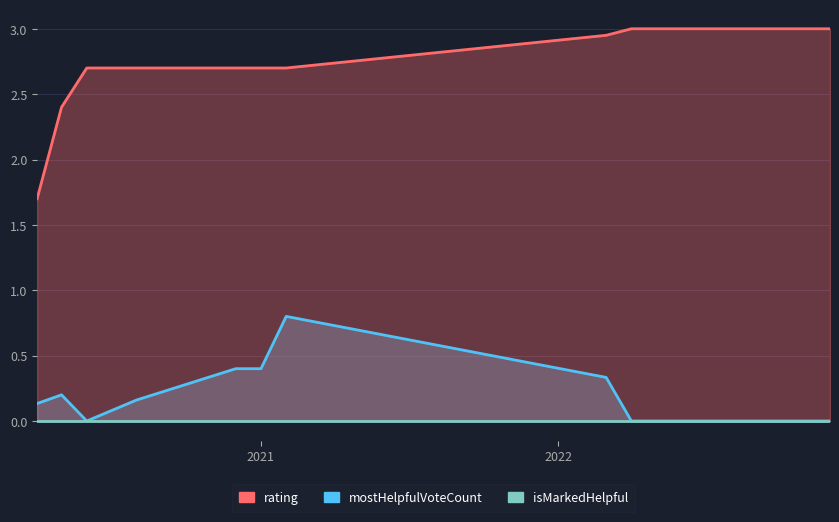

What are all the series names shown in the legend?

rating, mostHelpfulVoteCount, isMarkedHelpful